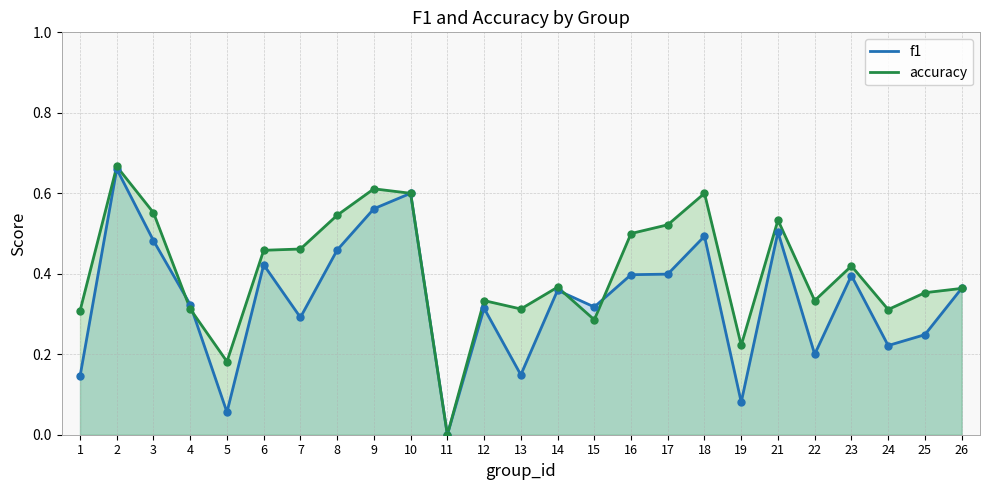

What is the total value across all series at 16?

0.9